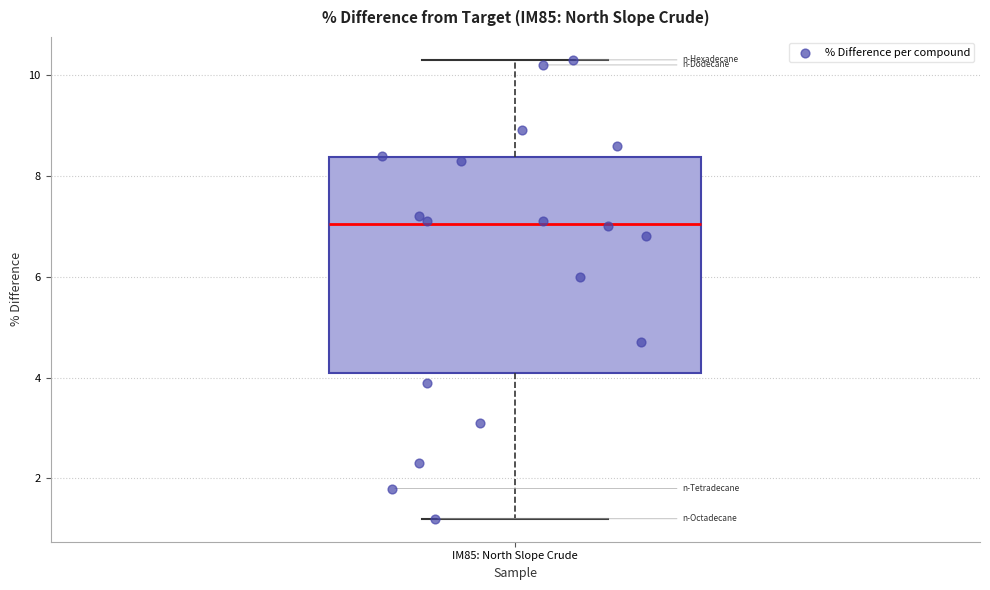

Where is the lower edge of the box for IM85: North Slope Crude on the y-axis? The values are not printed on the chart, so give them approximately, as read against the axis.

4.2